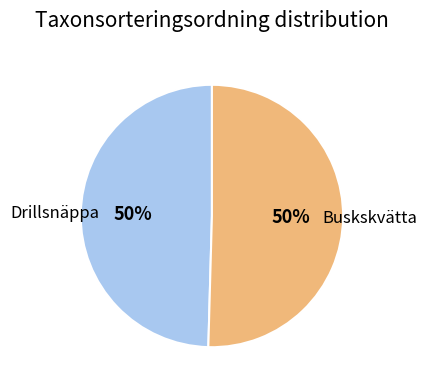

Do Buskskvätta and Drillsnäppa together represent more than half of the pie?

Yes